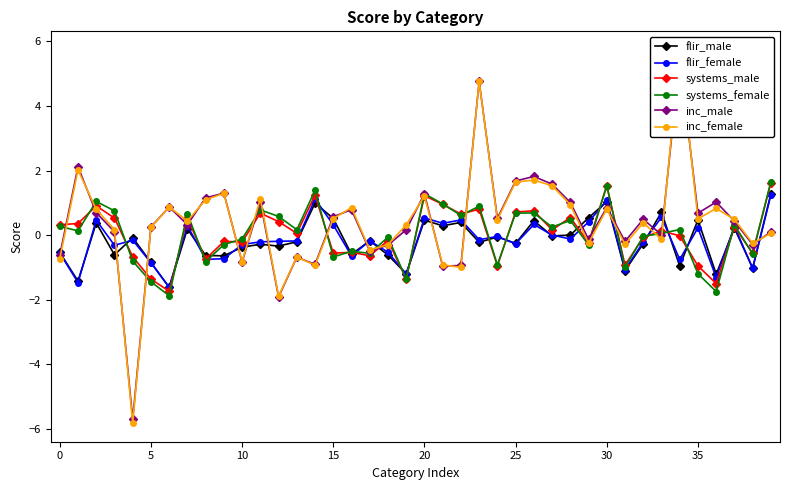

Which series has the largest range (max minus min)?

inc_female